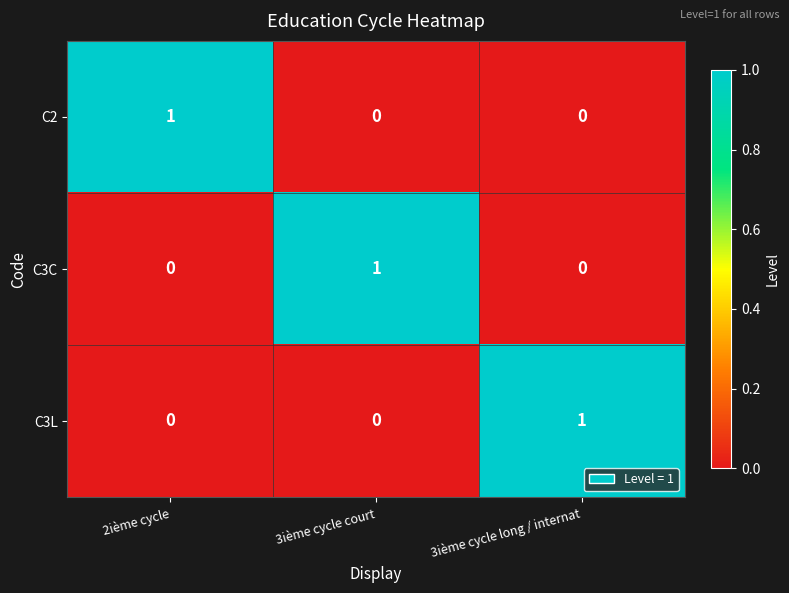

How many C3L values are between 0 and 1?

3